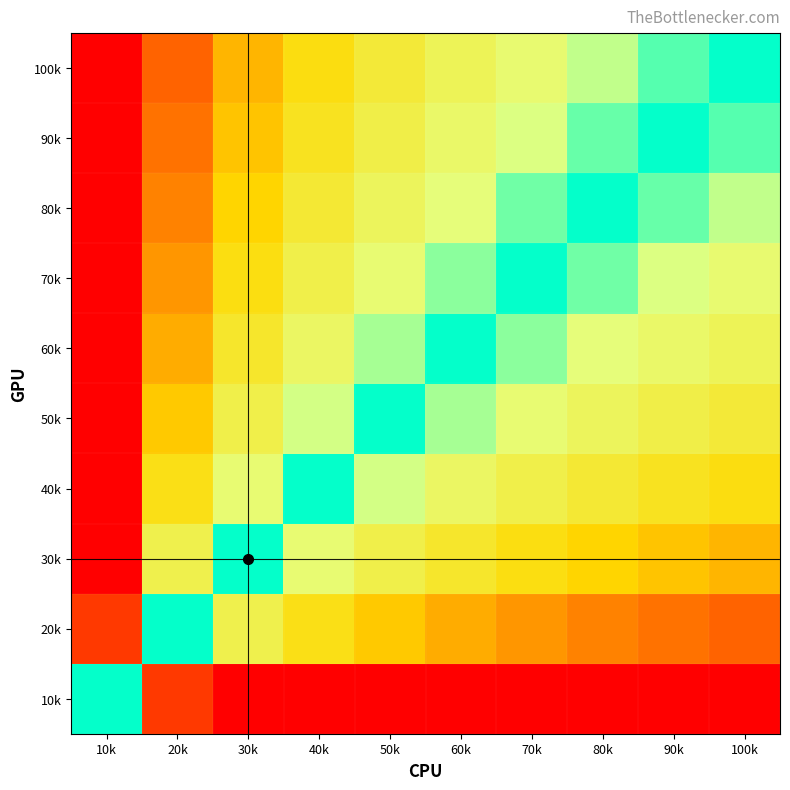

At which category does the chart reach its peak across all series?

10k